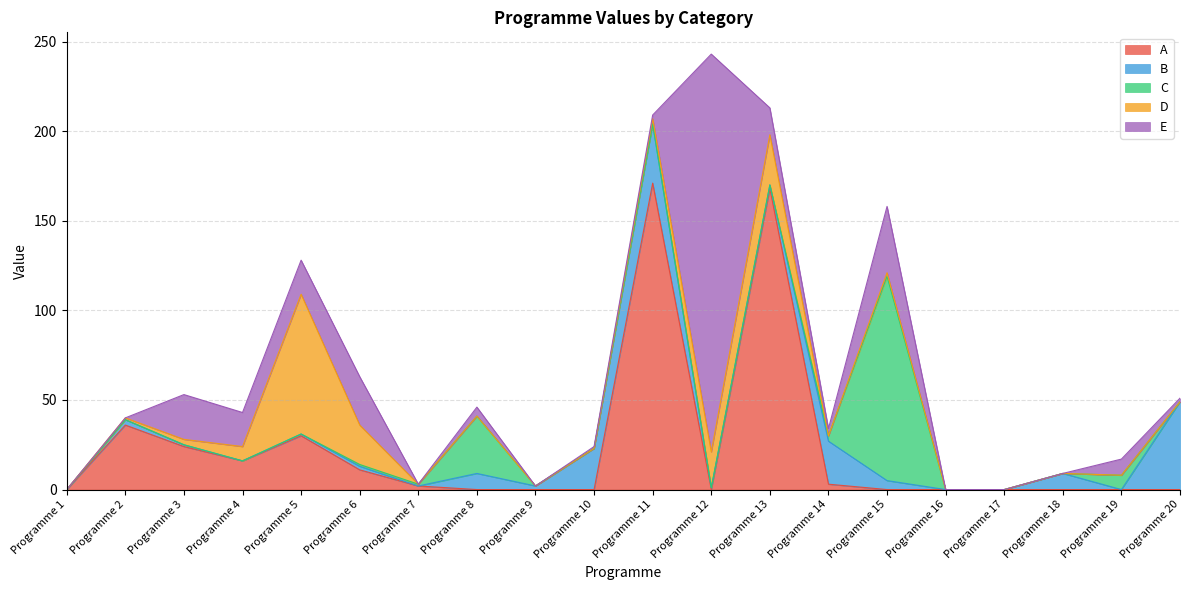

What is the difference between the highest and lowest values at Programme 2?

36